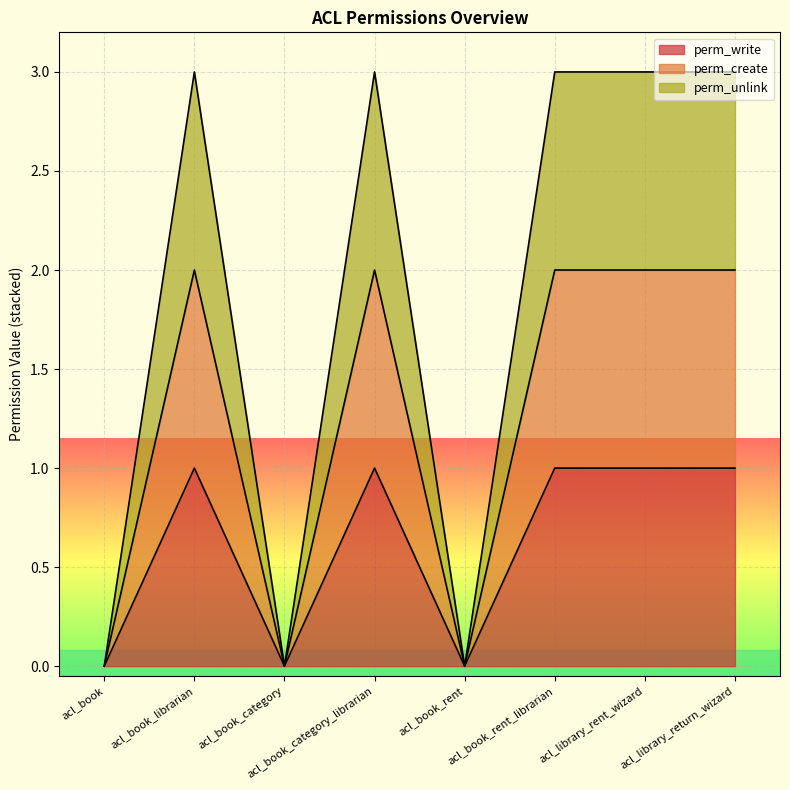

True or false: perm_write and perm_unlink intersect in this chart.

False